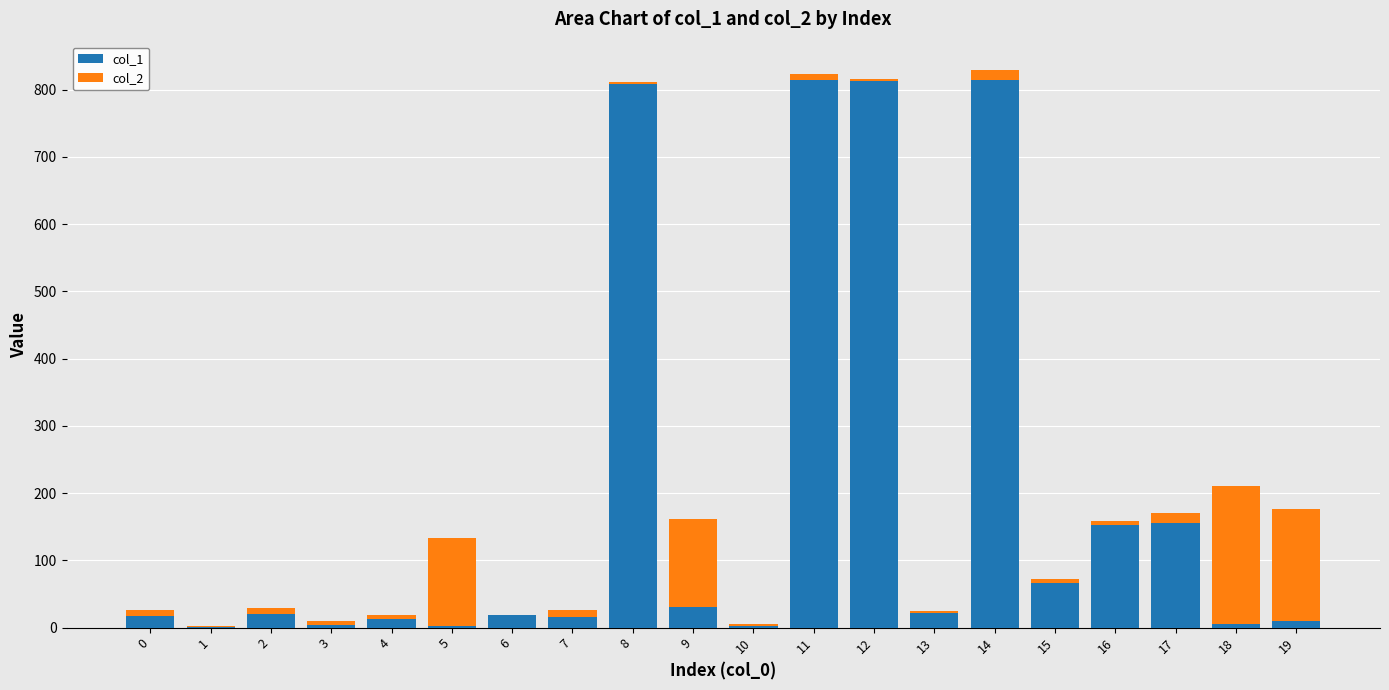

Where does the col_1 series first go above 20?

8